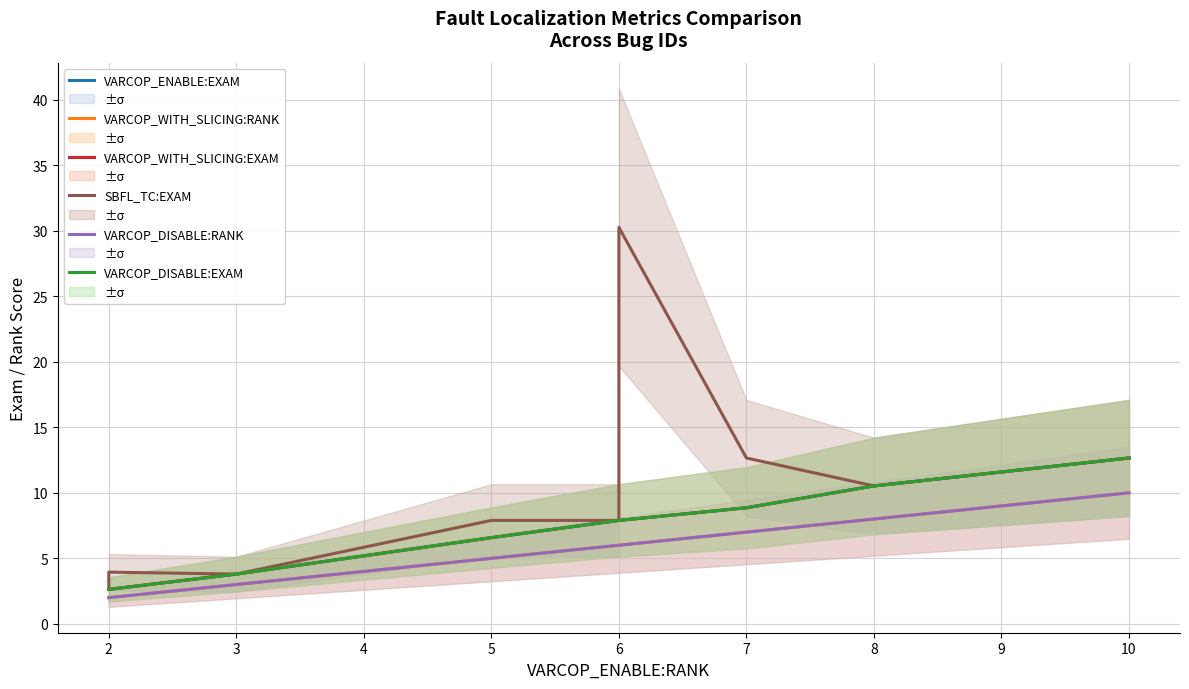

Between 7 and 10, which is larger?

10